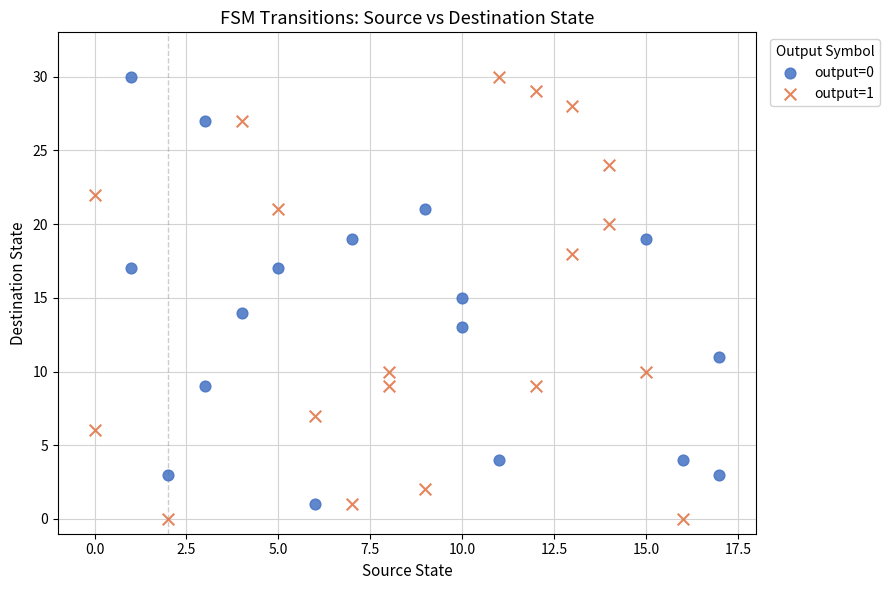

What are all the series names shown in the legend?

output=0, output=1